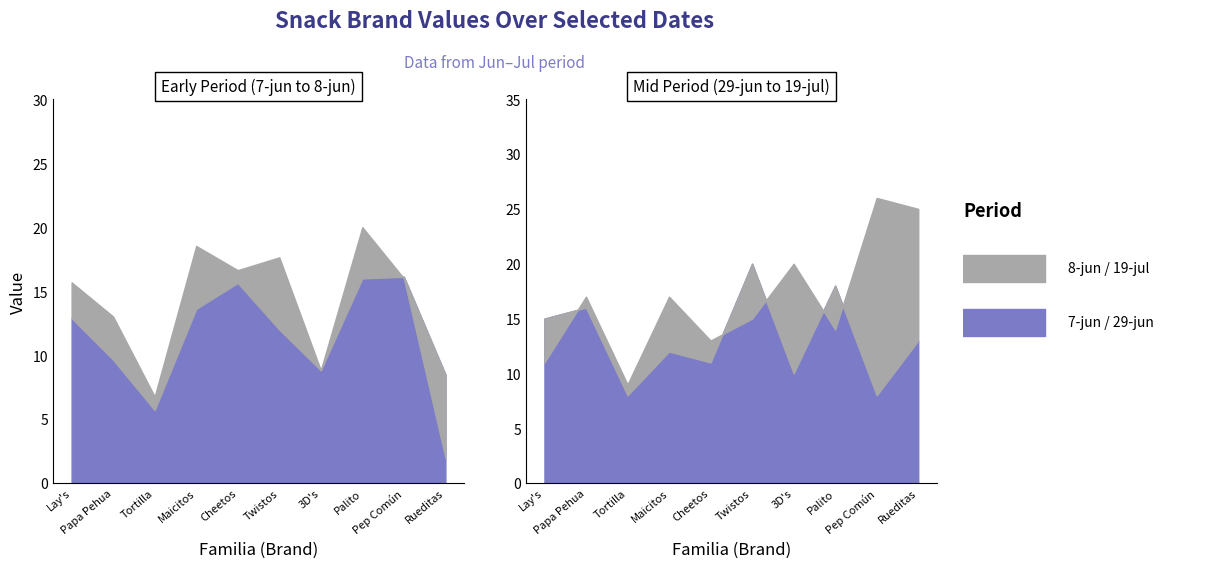

At which category does 7-jun reach its first local peak?

Cheetos